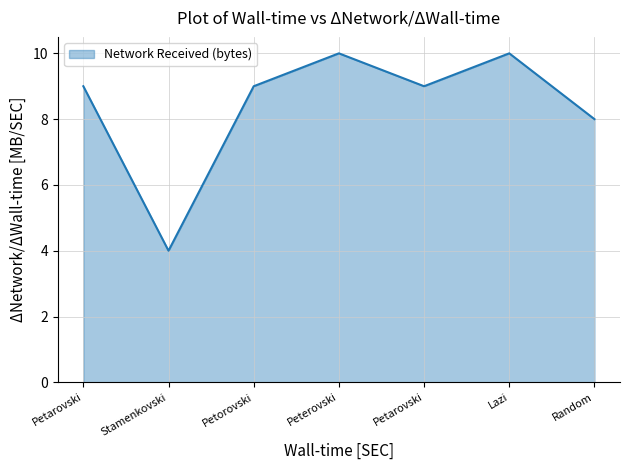

Is this an area chart (filled region under the line)?

Yes